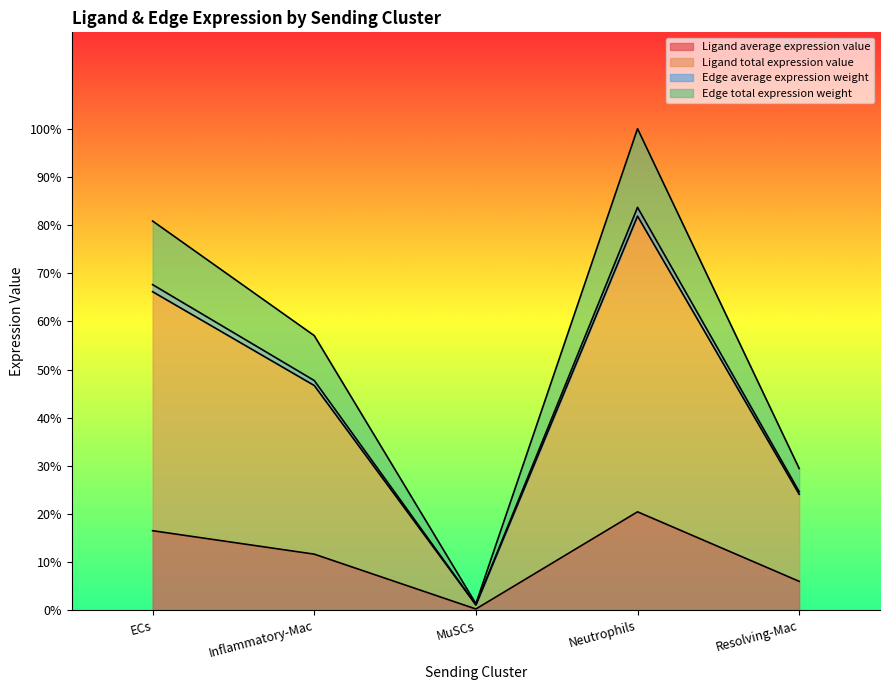

What are all the series names shown in the legend?

Ligand average expression value, Ligand total expression value, Edge average expression weight, Edge total expression weight